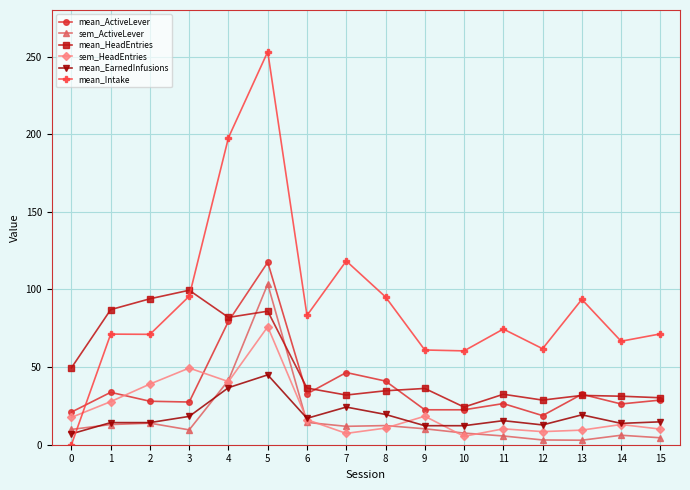

In mean_ActiveLever, how many points are higher than both neighbors (excluding endpoints)?

5